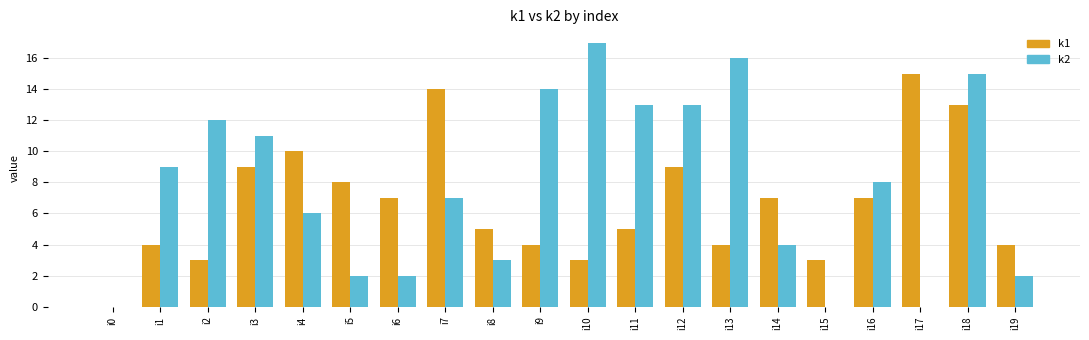

At which category is the sum across all series the highest?

i18